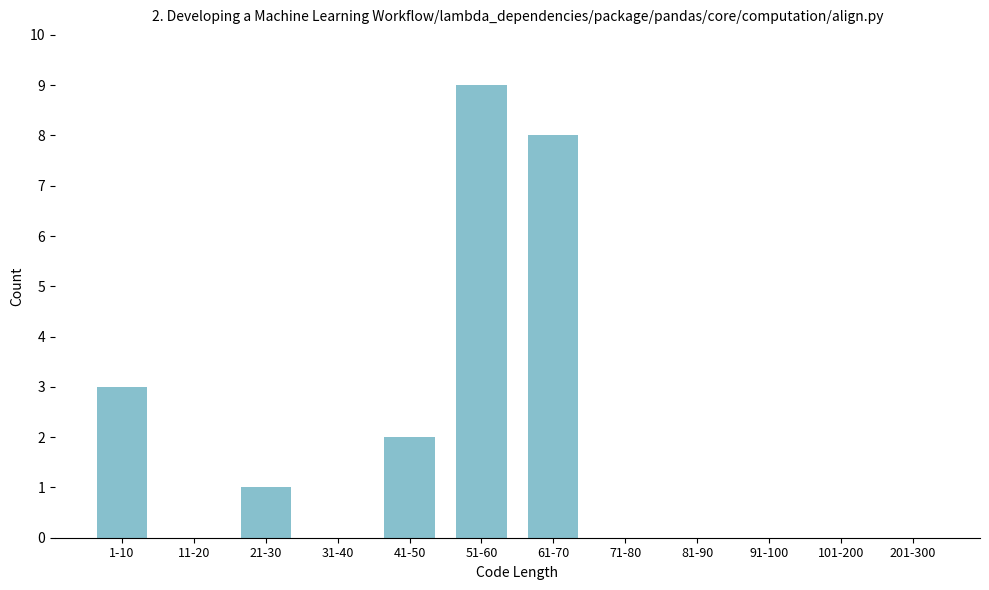

Reading left to right, what are all the values shown in this chart?

1-10=3	11-20=0	21-30=1	31-40=0	41-50=2	51-60=9	61-70=8	71-80=0	81-90=0	91-100=0	101-200=0	201-300=0